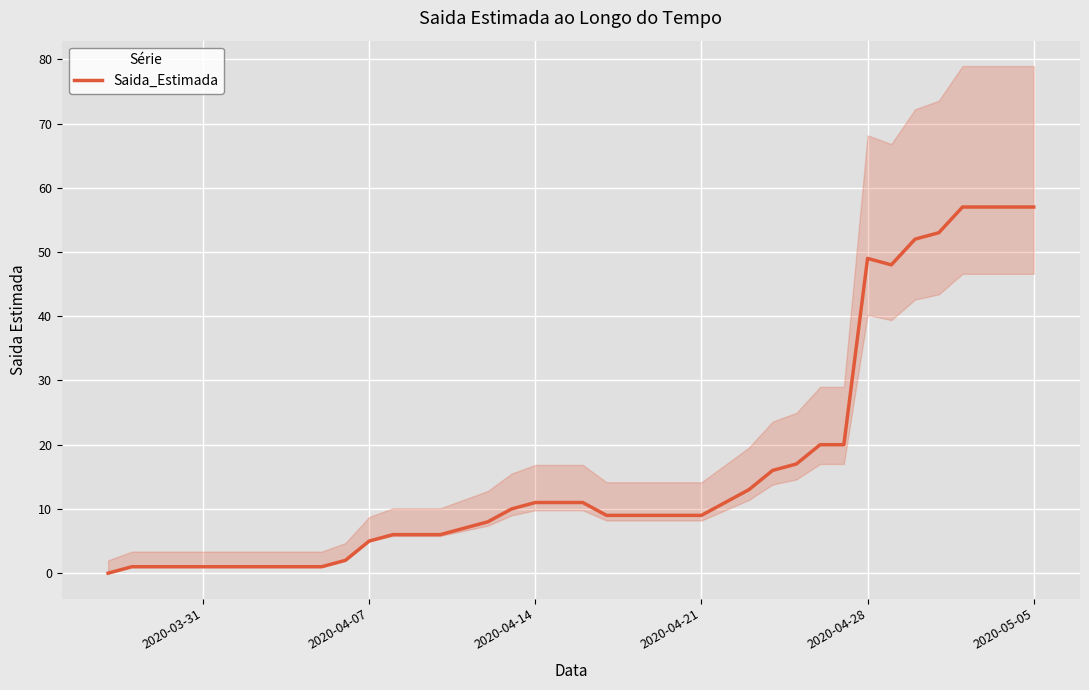

What is the maximum value for Saida_Estimada?

57